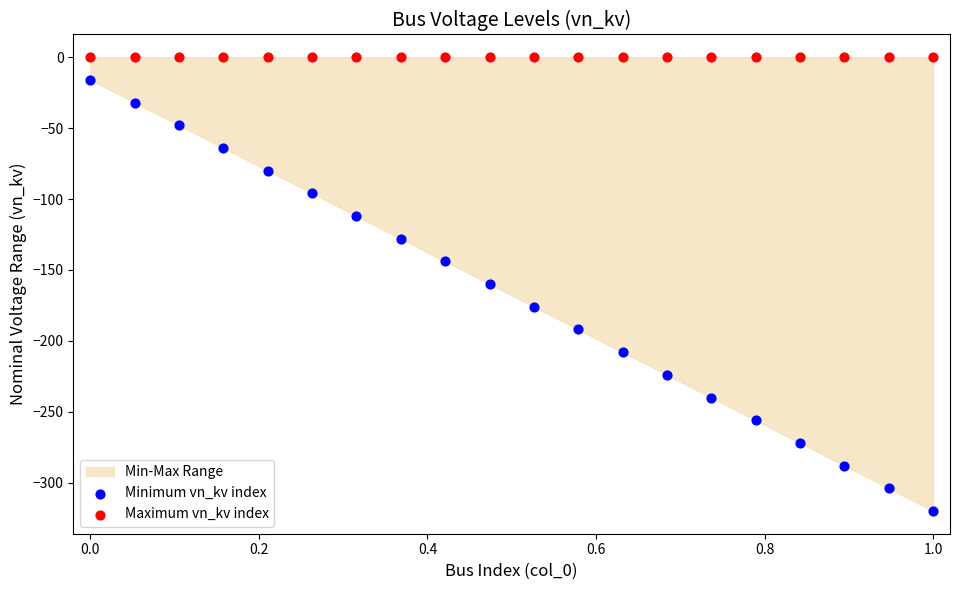

Which series reaches the minimum Y coordinate?

Minimum vn_kv index